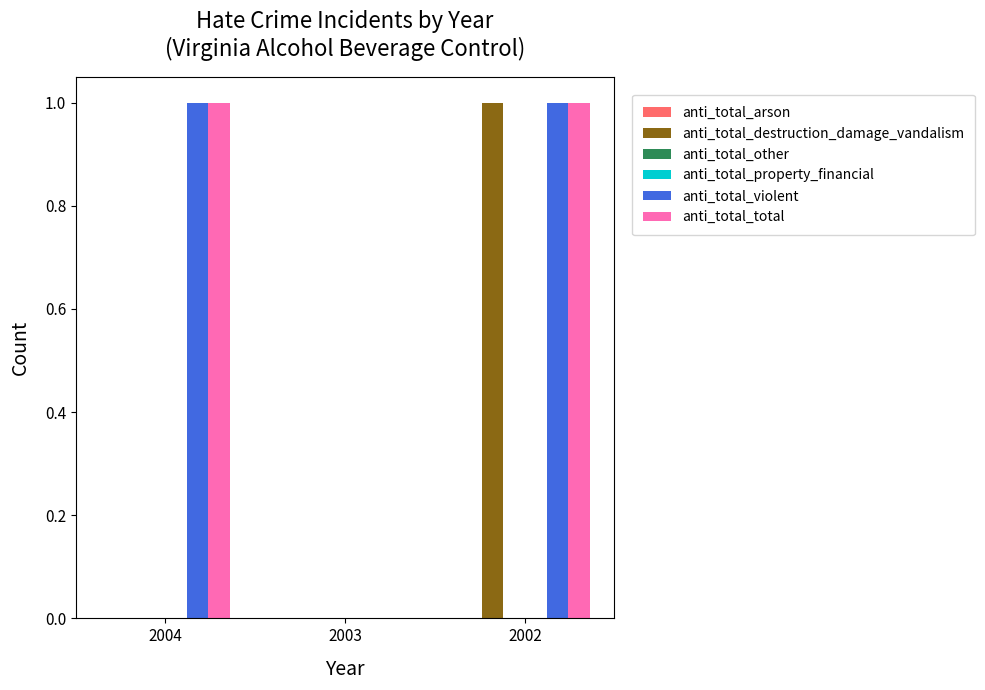

Between 2004 and 2002, which series saw the biggest shift?

anti_total_destruction_damage_vandalism